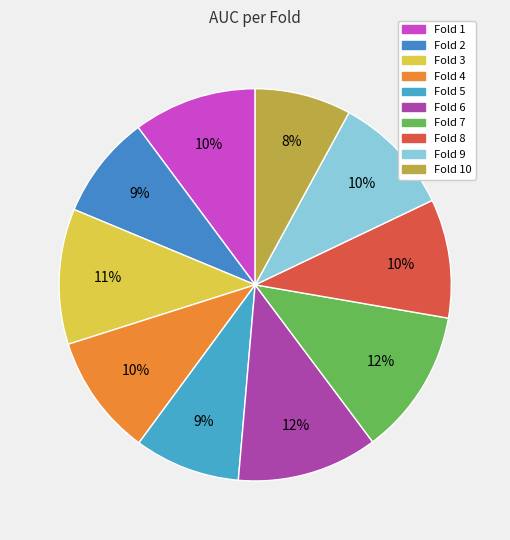

To the nearest percent, what percentage of the pie is Fold 8?

10%